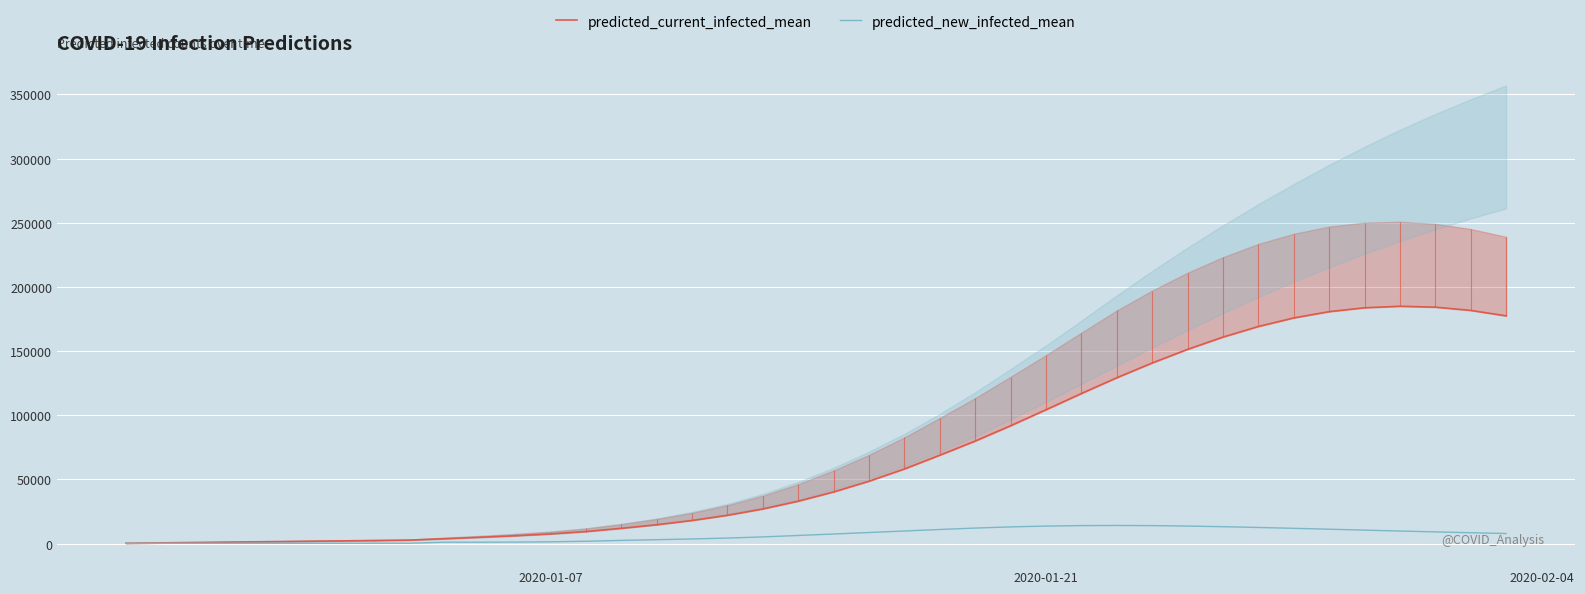

What is the greatest value displayed?

184970